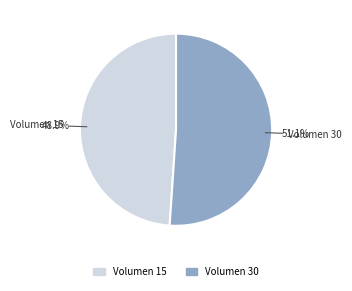

Is there any slice that represents more than half of the pie?

Yes